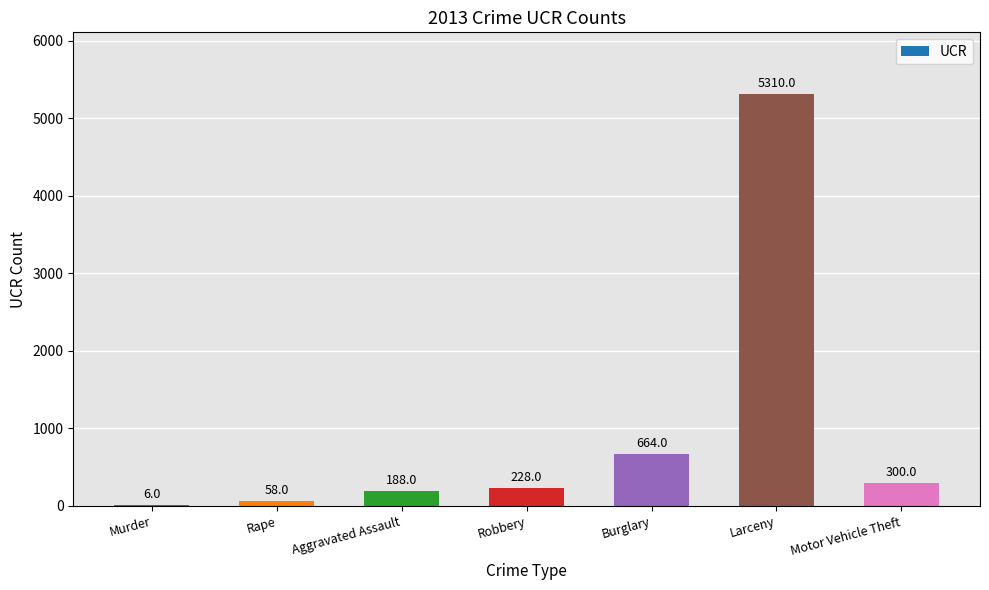

What is the sum of all values?

6754